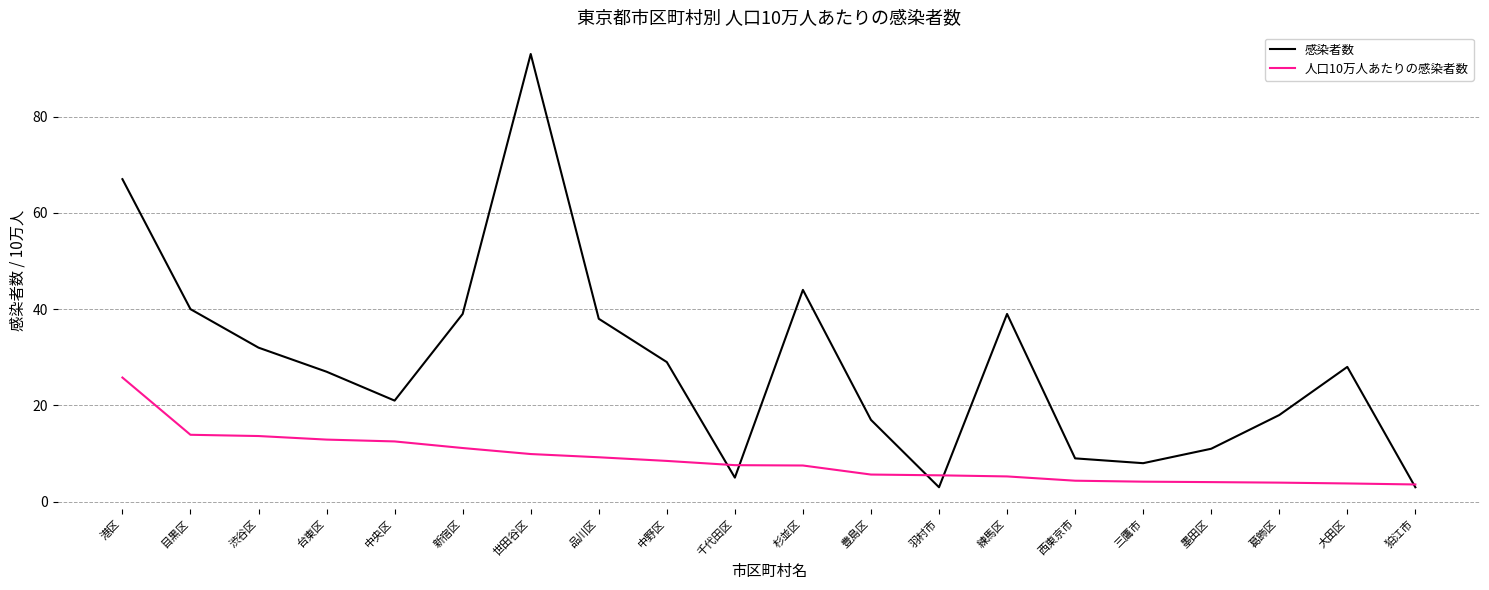

Between 中野区 and 墨田区, which series saw the biggest shift?

感染者数